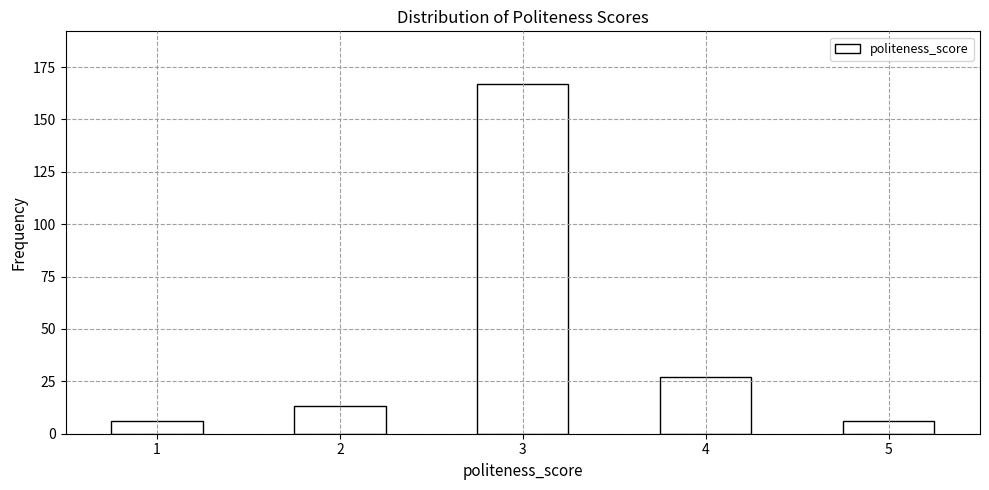

Reading left to right, transcribe all the data shown in this chart.

6	13	167	27	6